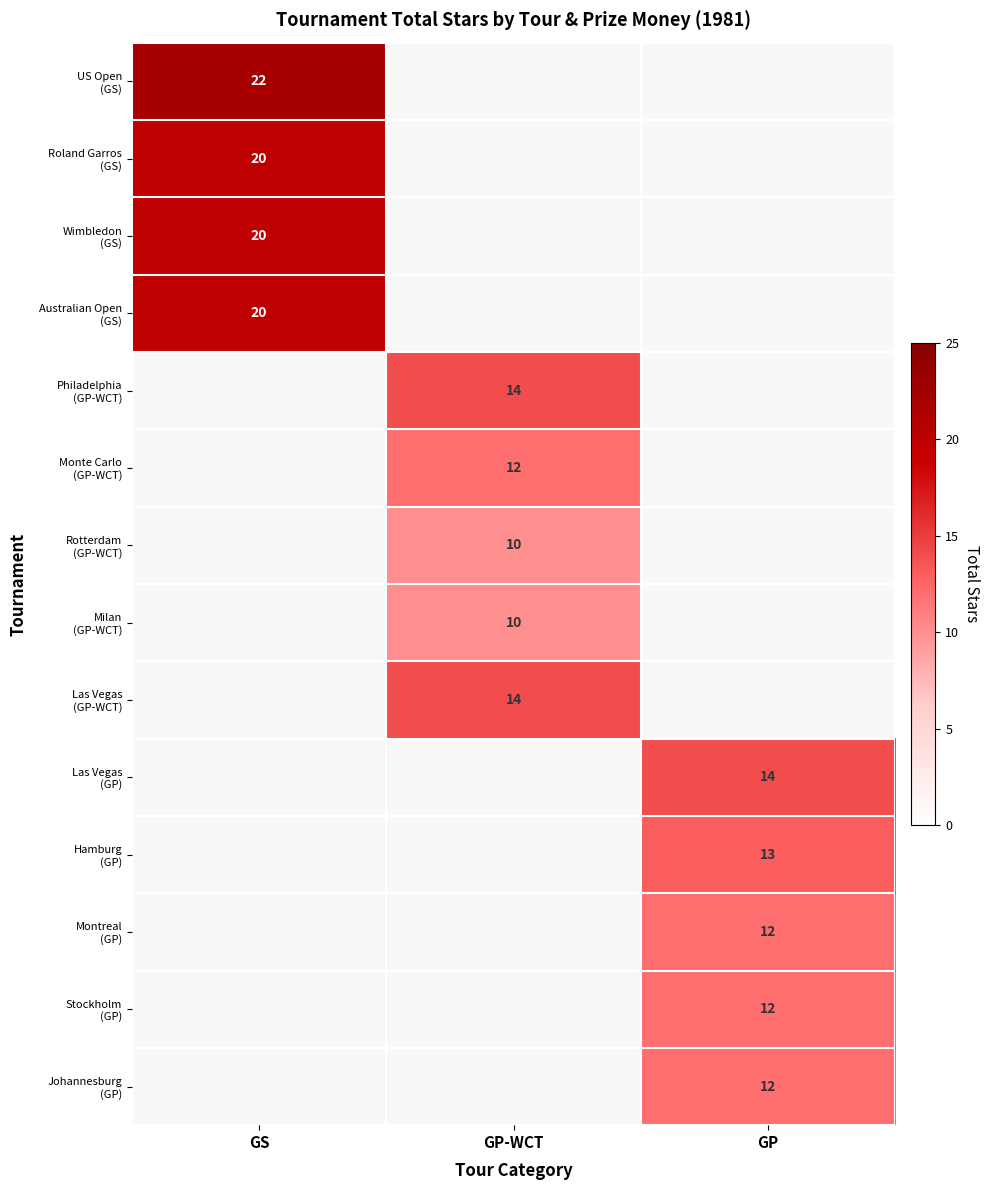

Is the value of Philadelphia (GP-WCT) at GP greater than the value of Australian Open (GS) at GP-WCT?

No